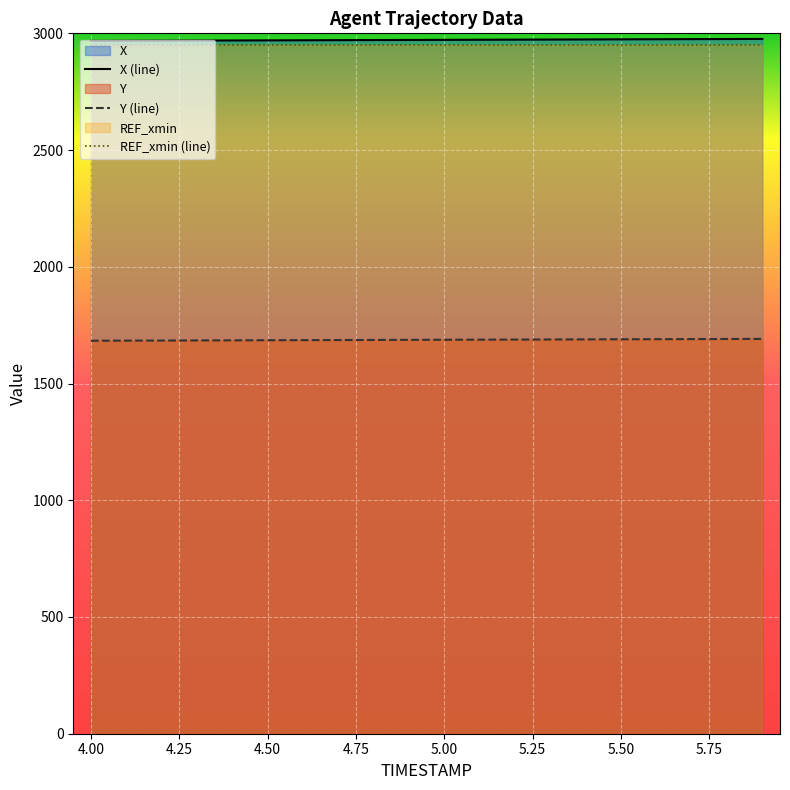

Which series has the largest total across all categories?

X